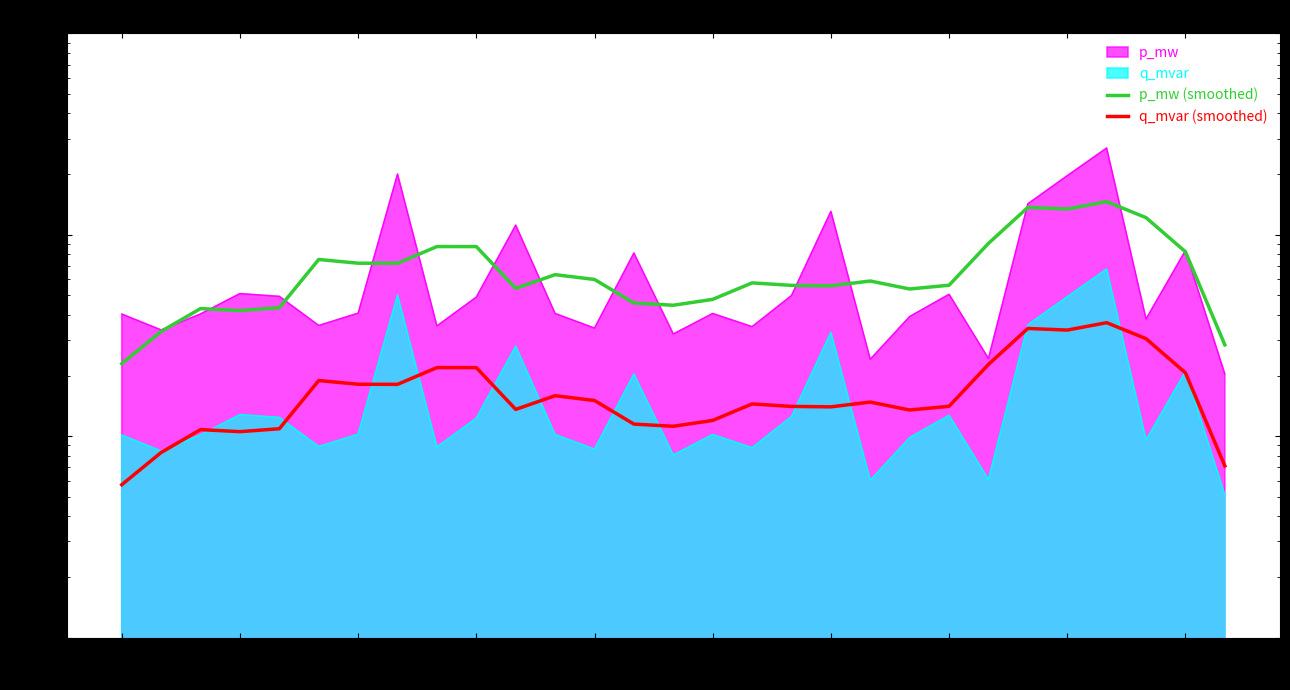

Which series has the largest total across all categories?

p_mw (smoothed)